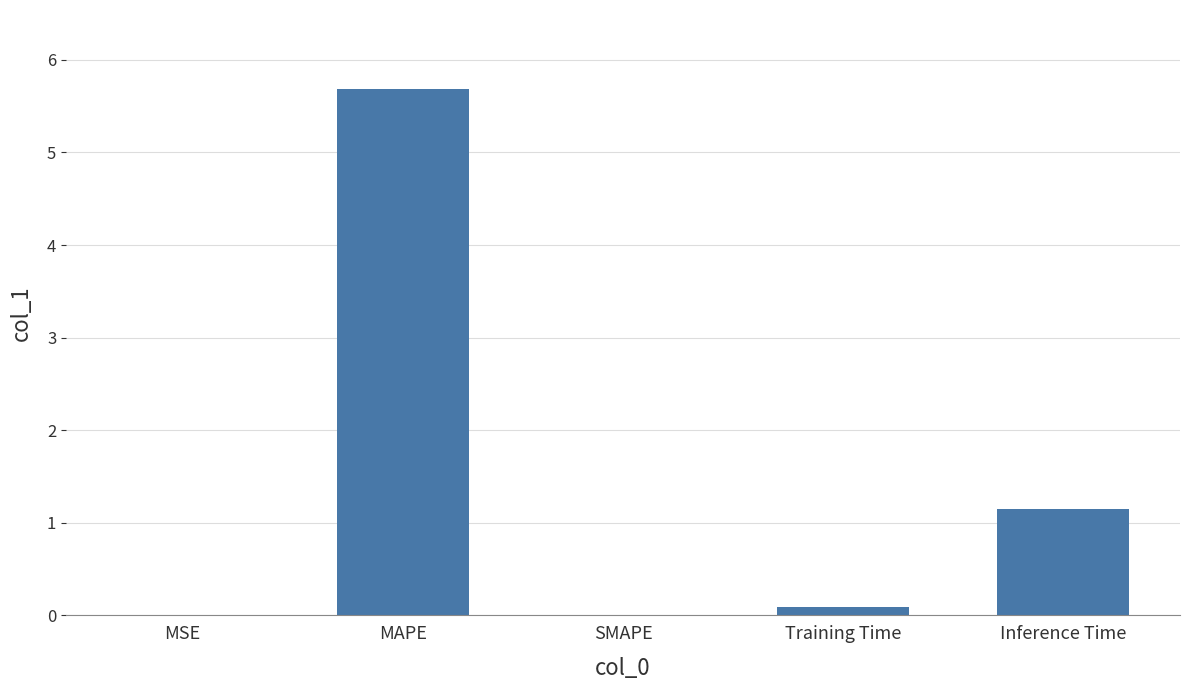

What is the sum of all values?

6.9